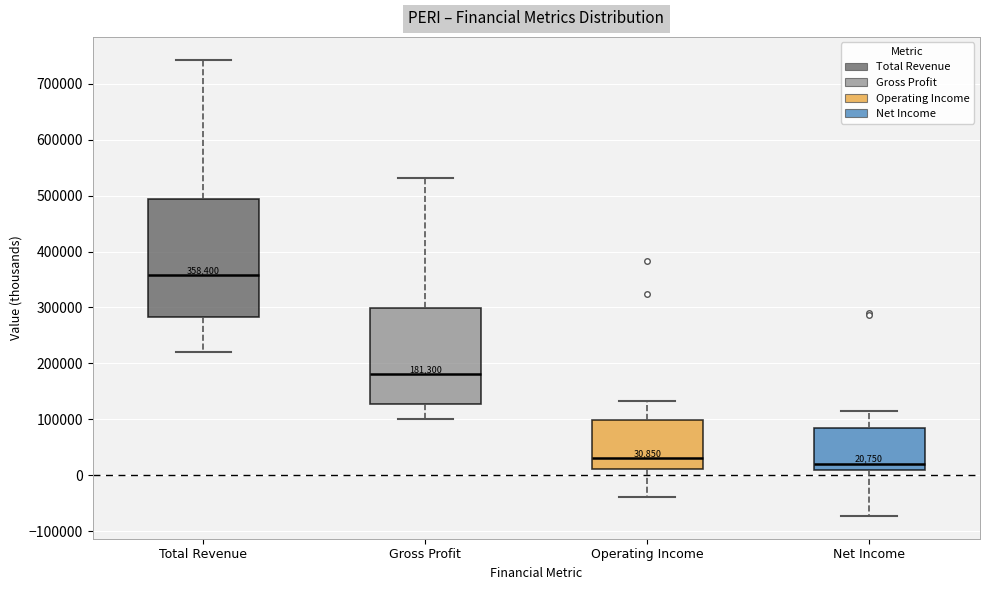

Which box is the tallest, from its lower edge to its upper edge?

Total Revenue